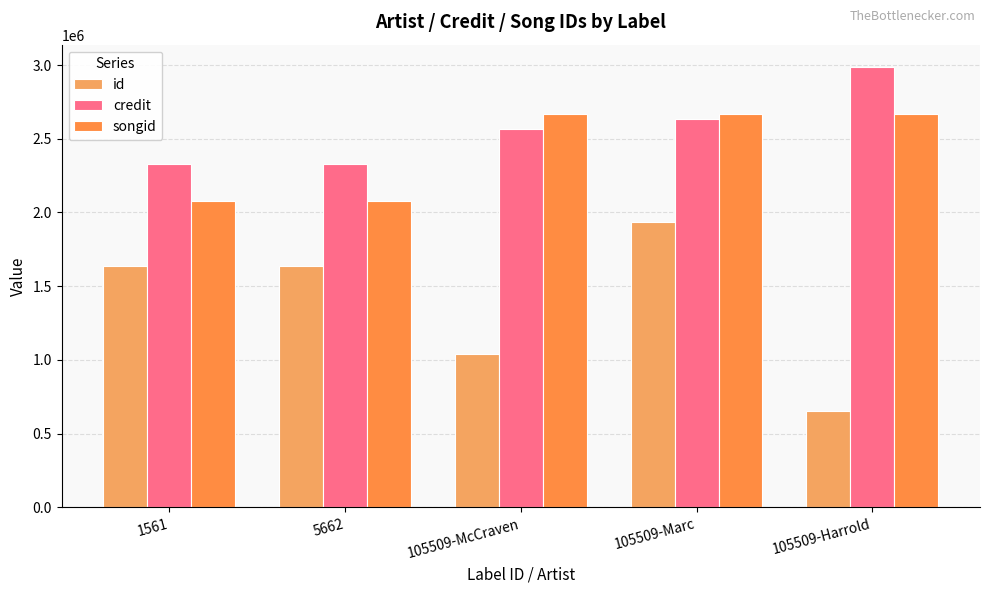

What is the greatest value displayed?

2988779